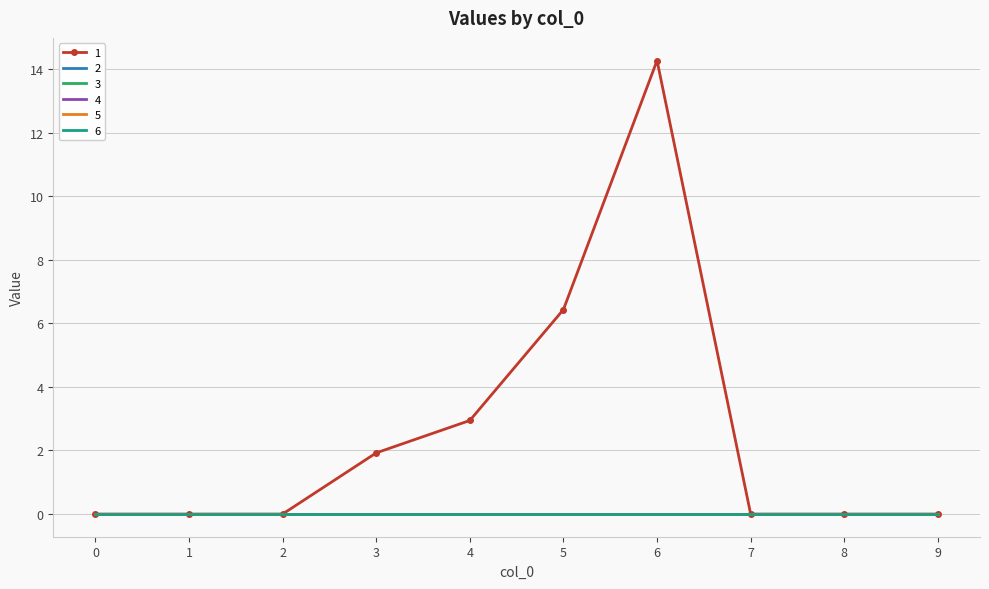

What is the average value of the 1 series?

2.6